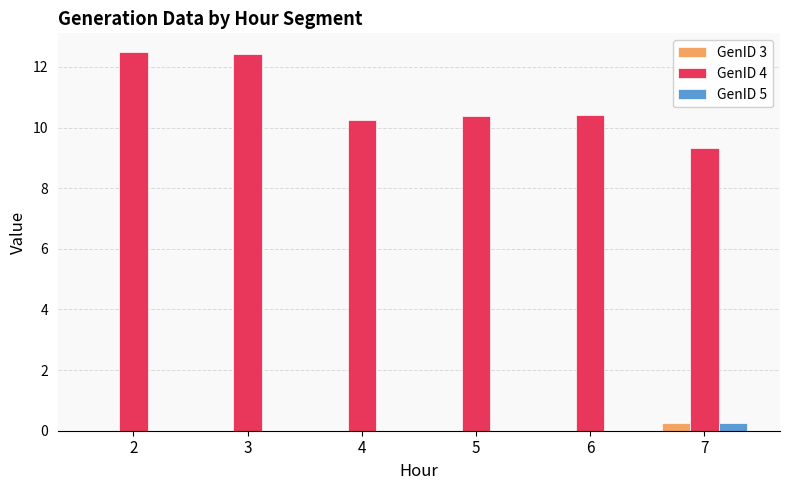

Which series has the largest total across all categories?

GenID 4